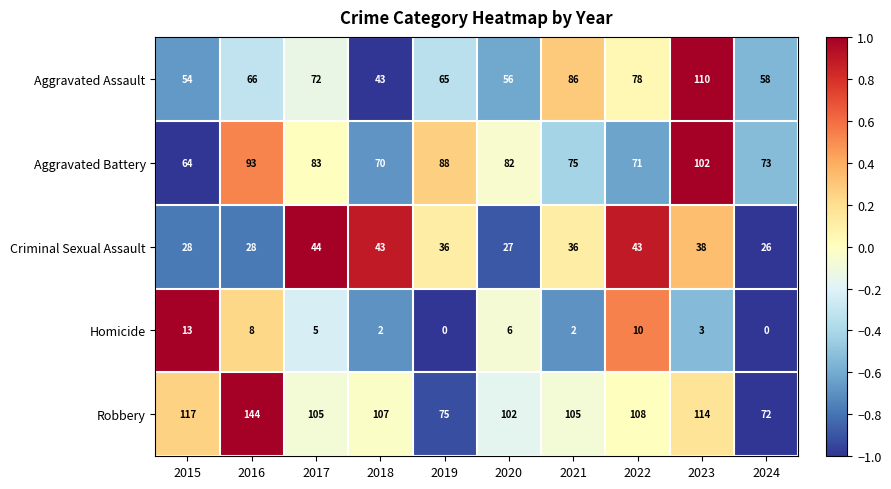

Where is Aggravated Battery nearest to the value 83?

2017